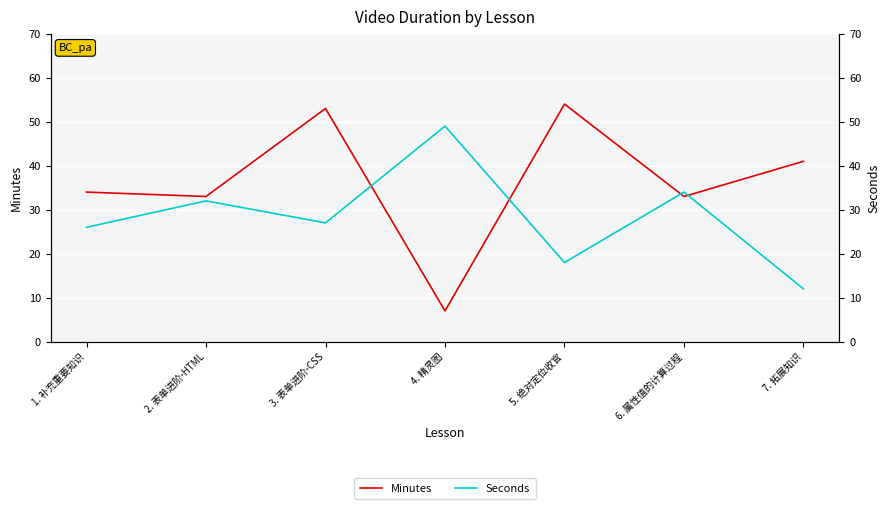

True or false: Seconds and Minutes cross at least once.

True